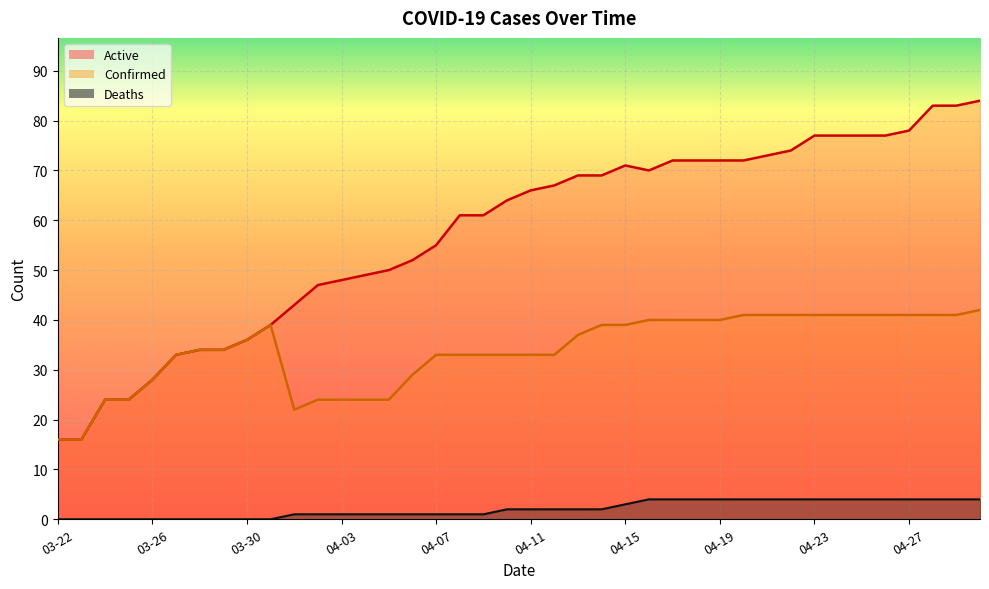

Does the chart display data point markers on the line(s)?

No